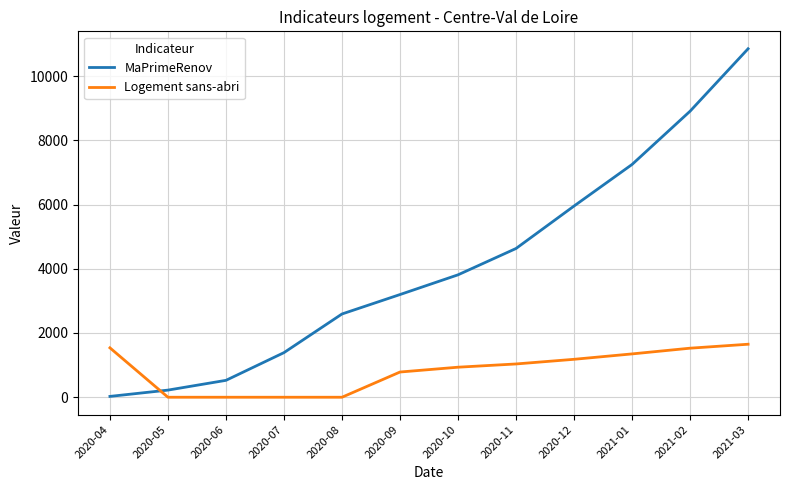

Does the chart display data point markers on the line(s)?

No